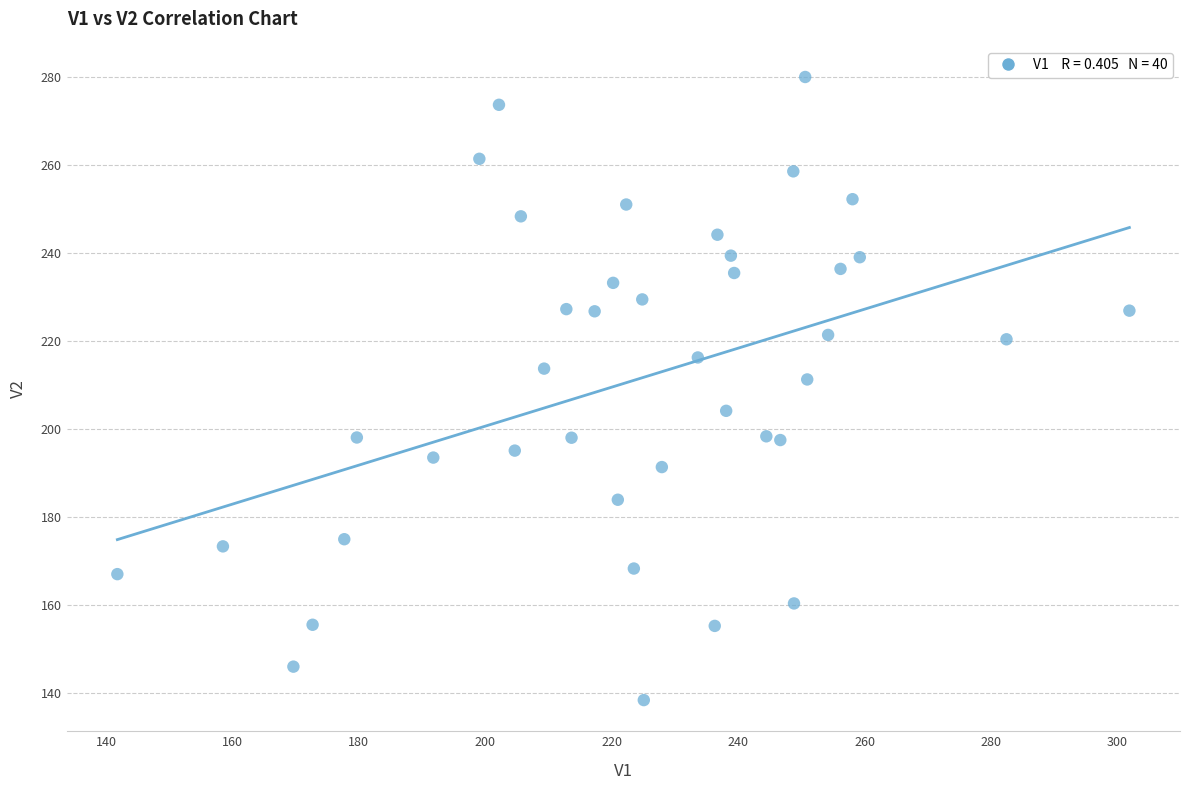

What Y value in the scatter plot is closest to 209?

211.3